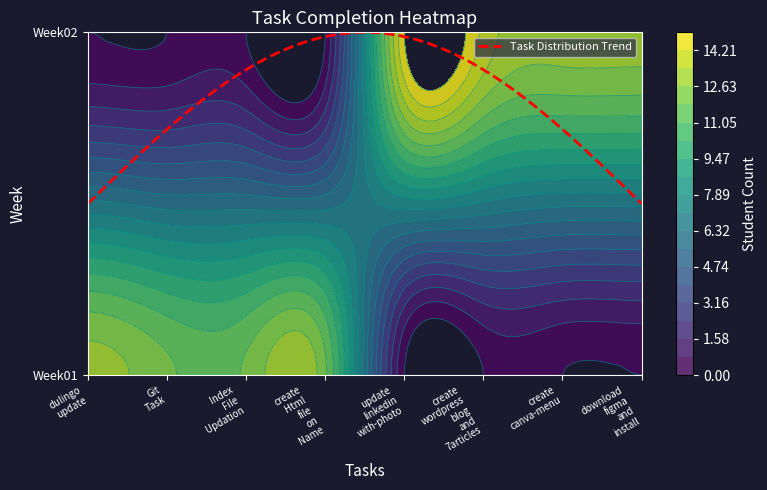

Between Git_Task and create_canva-menu, which series saw the biggest shift?

Week02